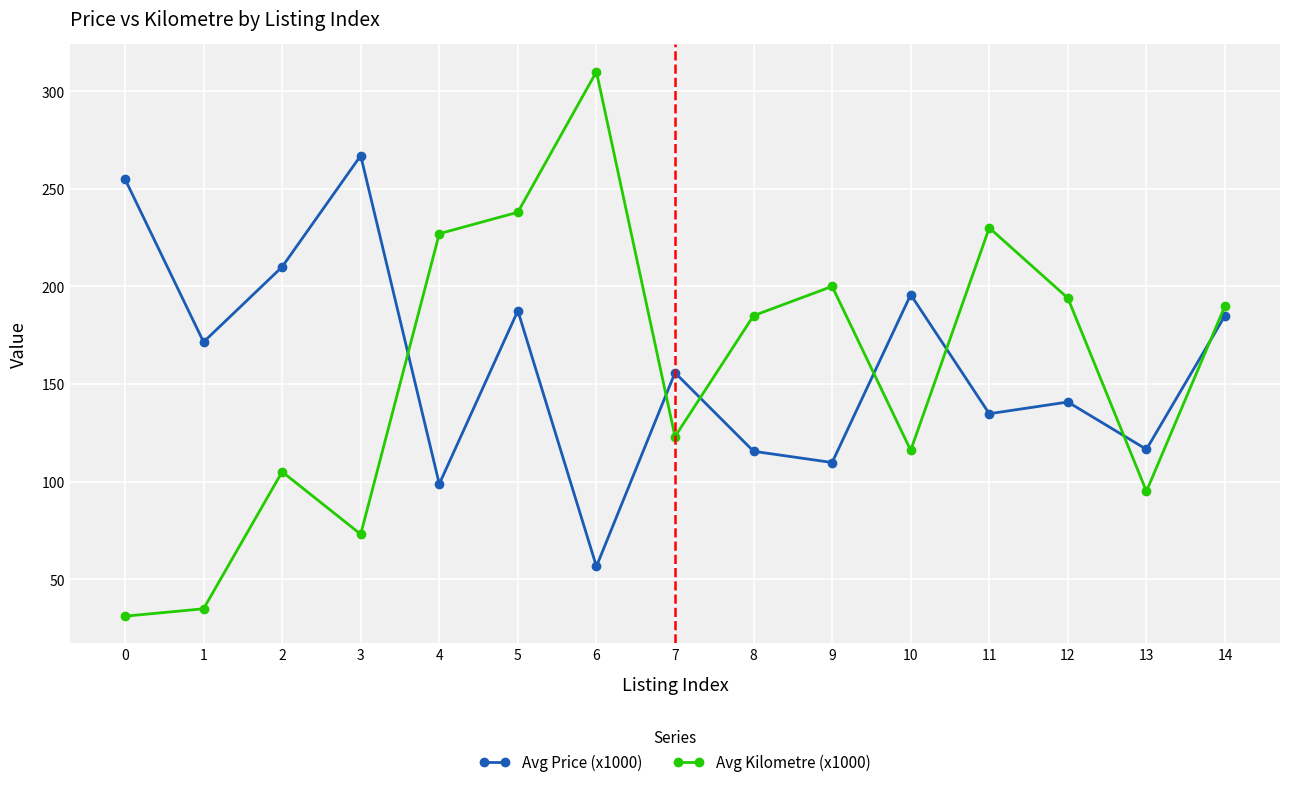

Where does the Avg Kilometre (x1000) series first go above 185?

4